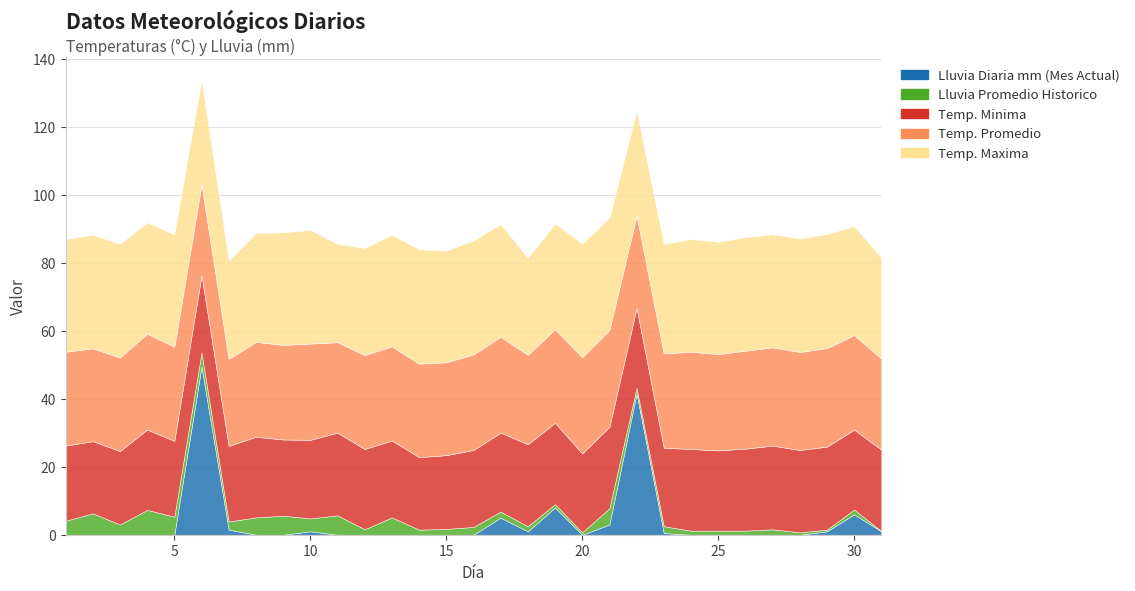

What is the total value across all series at 19?

91.5